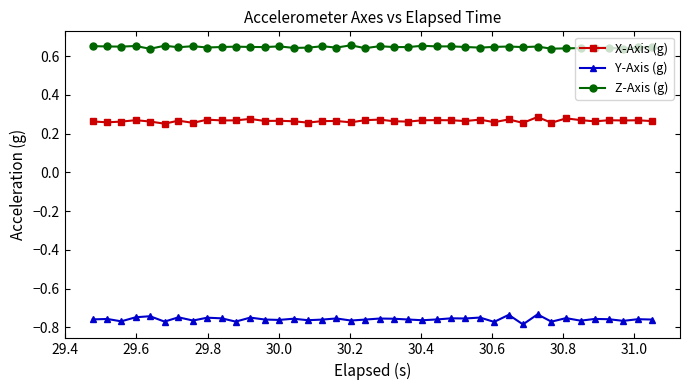

True or false: X-Axis (g) has more than 1 points higher than both neighbors.

True